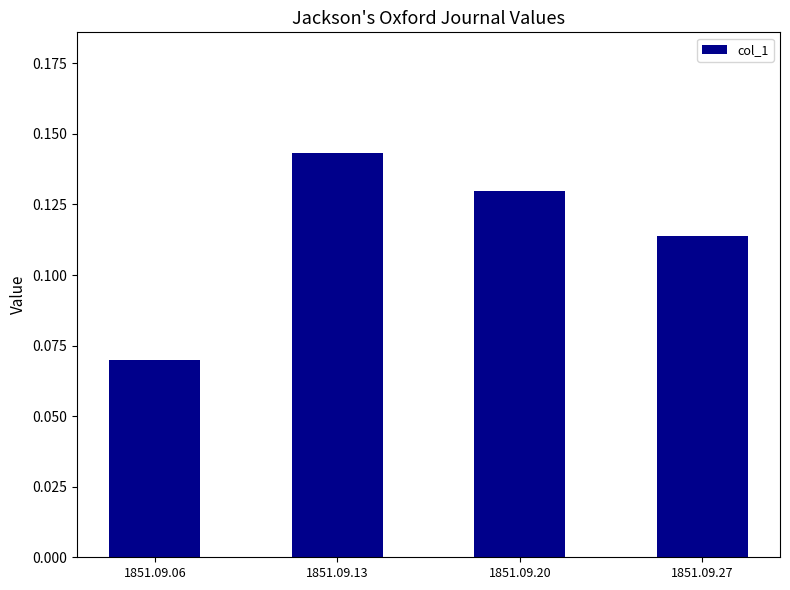

The chart shows a value of 0.2 at 1851.09.27. True or false?

False